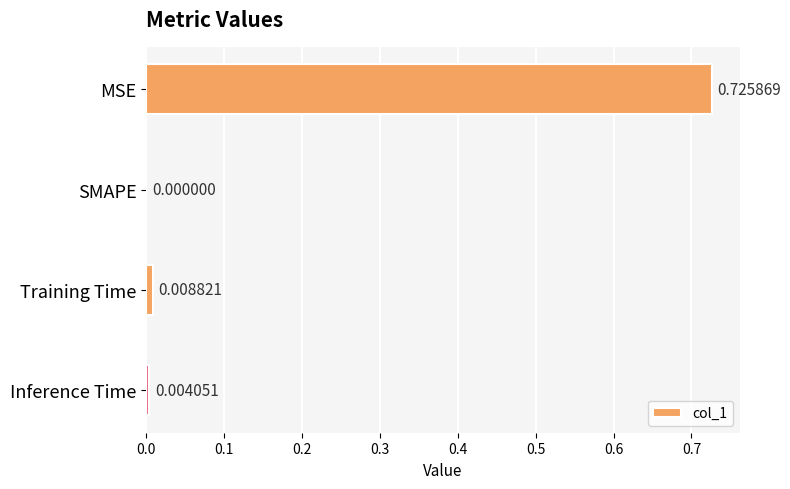

Which category has the highest value across all series?

MSE